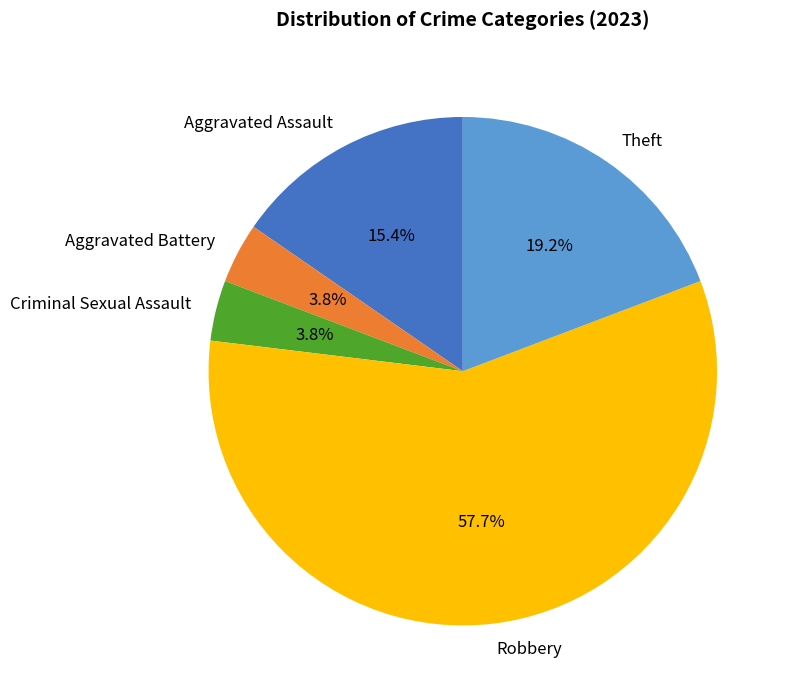

To the nearest percent, what percentage of the pie is Theft?

19%